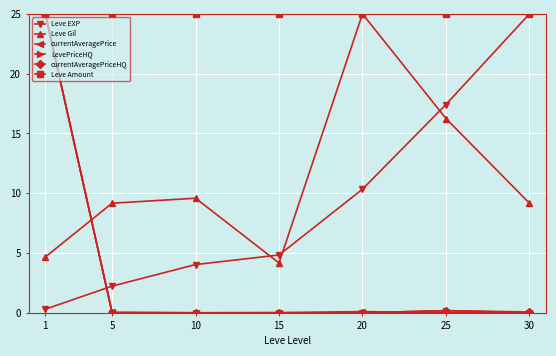

The value of currentAveragePriceHQ at 25 is 0.2. True or false?

True